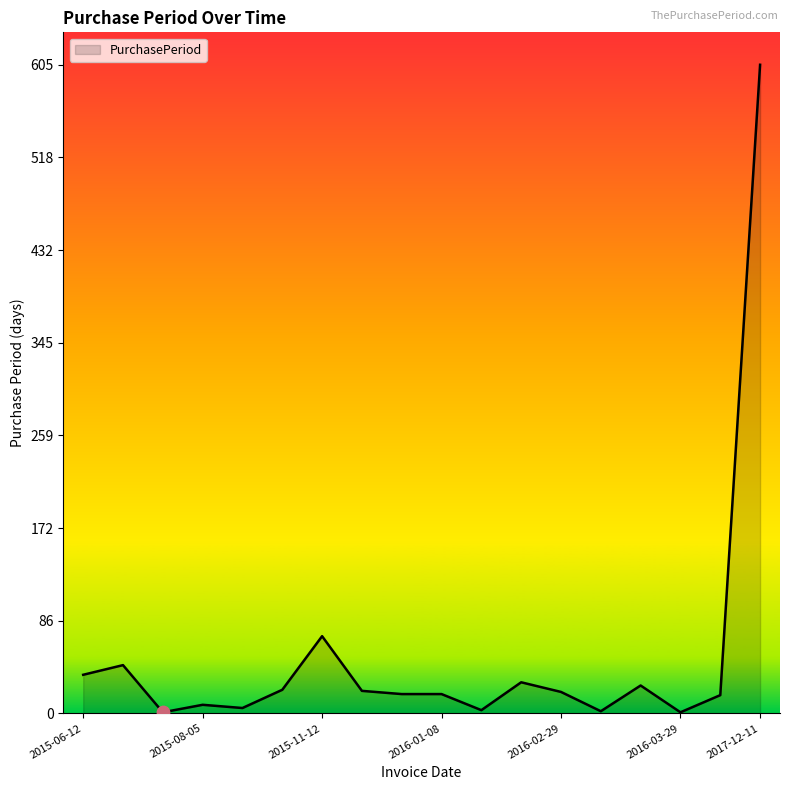

What is the difference between the maximum and minimum values?

604